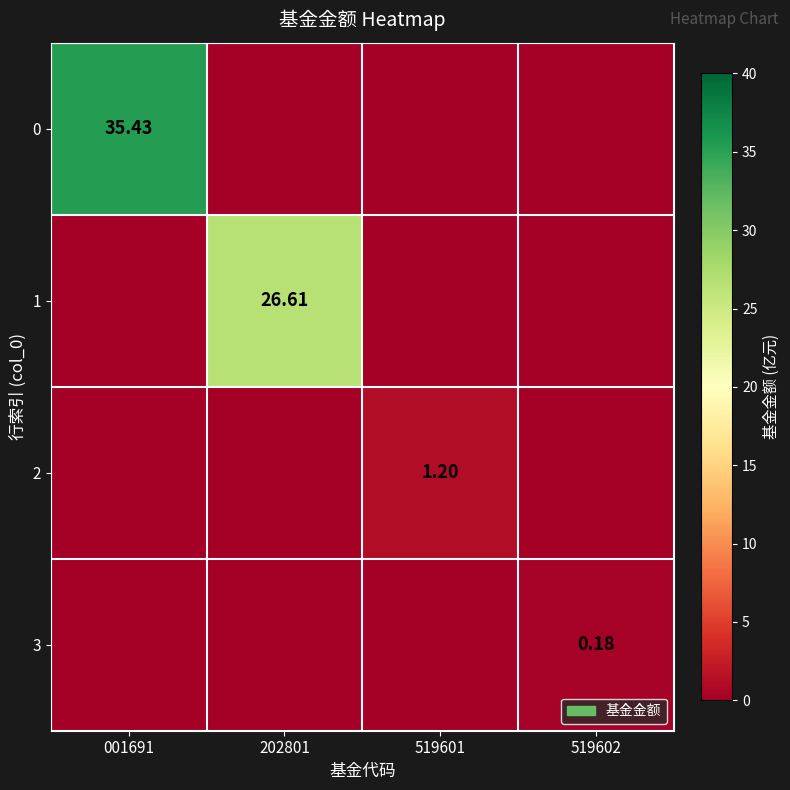

Is the value of 1 at 202801 greater than the value of 2 at 001691?

Yes